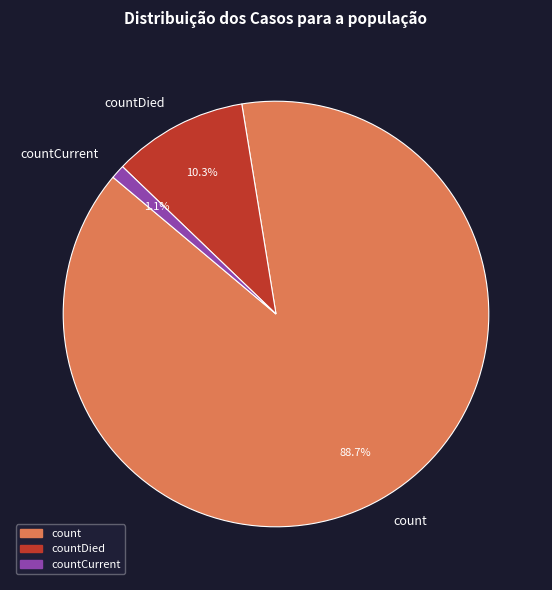

Does countDied account for over 50% of the chart?

No